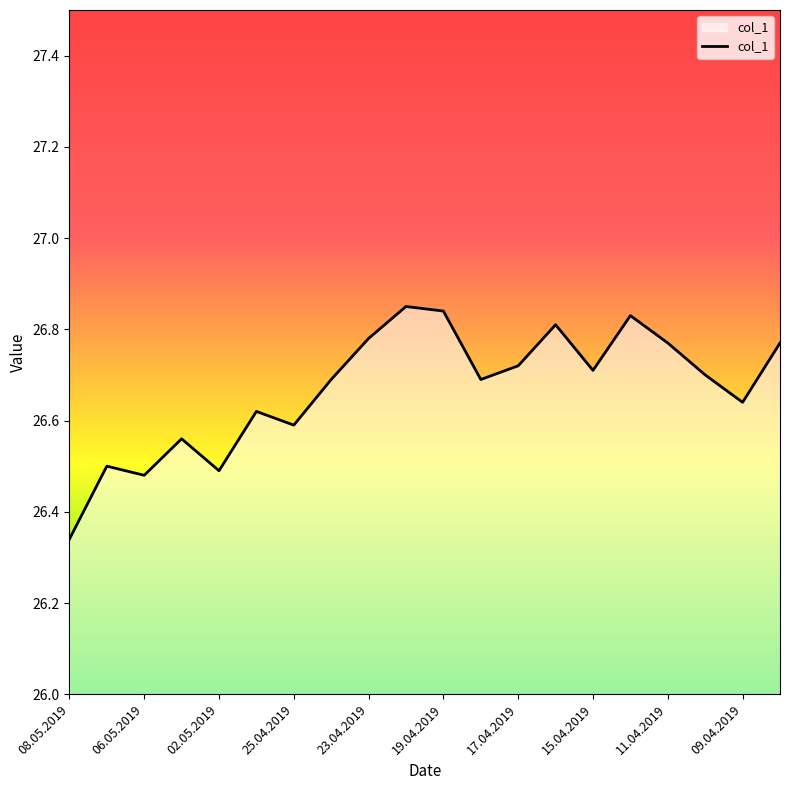

What is the value of the 19th point from the left?

26.6